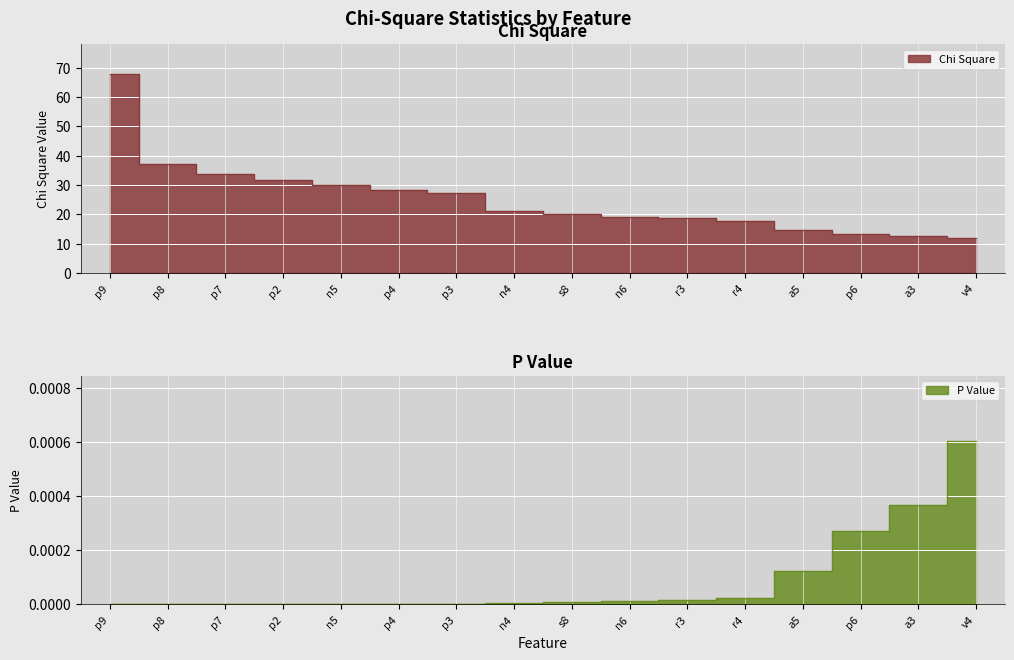

At which label is Chi Square closest to 39?

p8